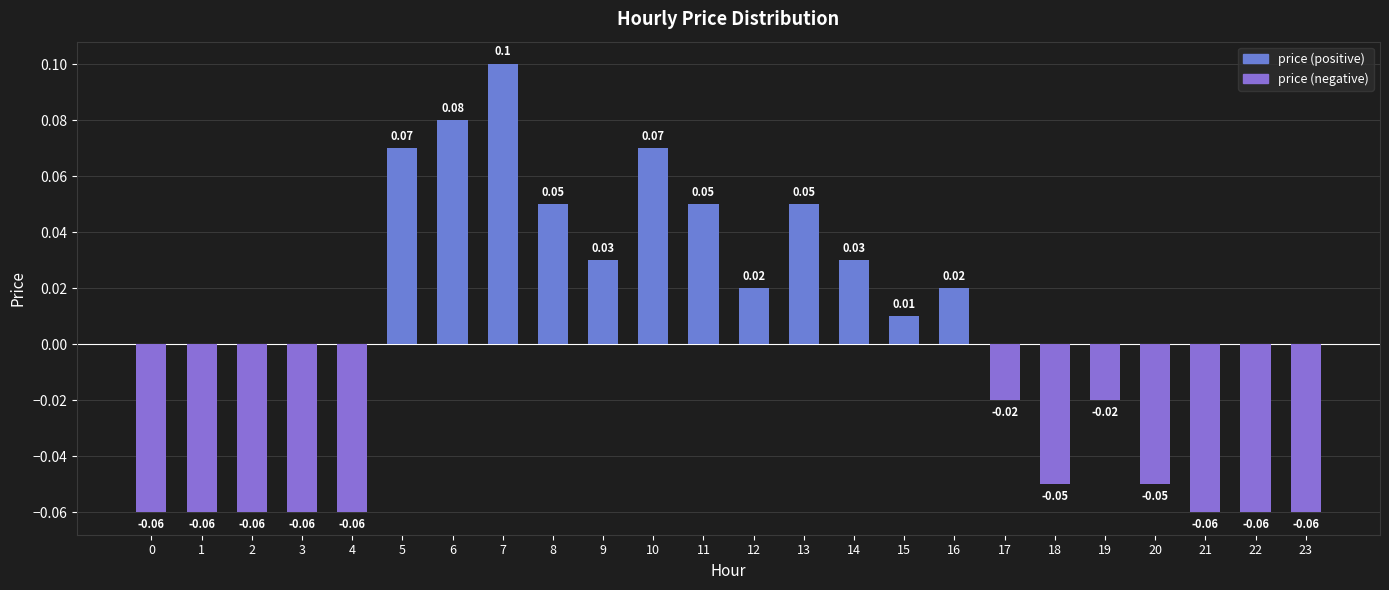

Read the value at 11.

0.1